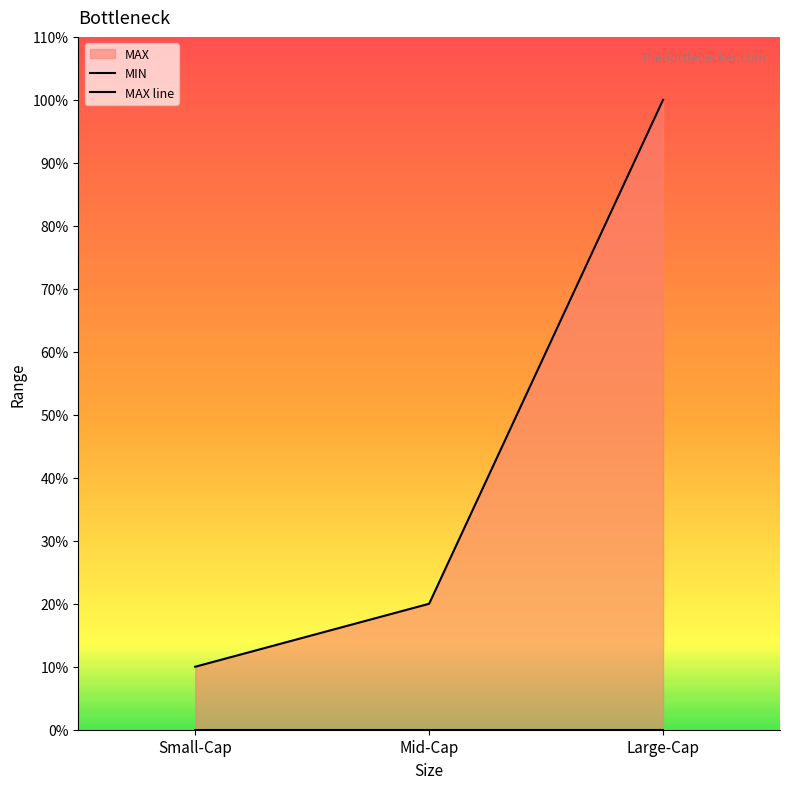

How many lines are shown in the chart?

2